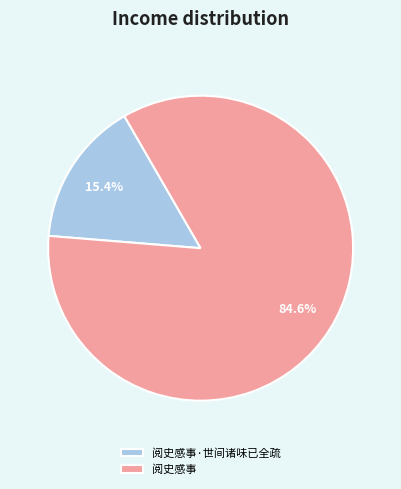

To the nearest percent, what is the combined percentage of 阅史感事 and 阅史感事·世间诸味已全疏?

100%